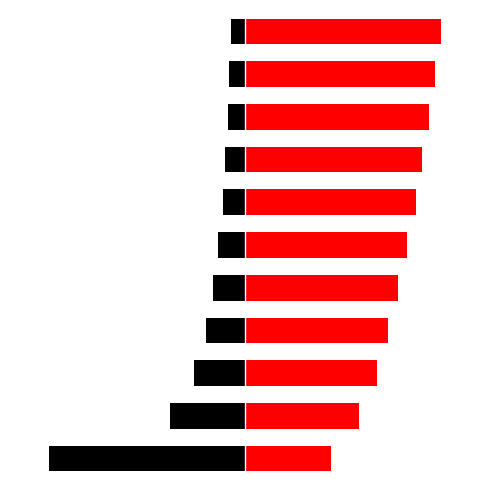

True or false: Magnitude (Ohm) has a value of -0.1 at 2.

False